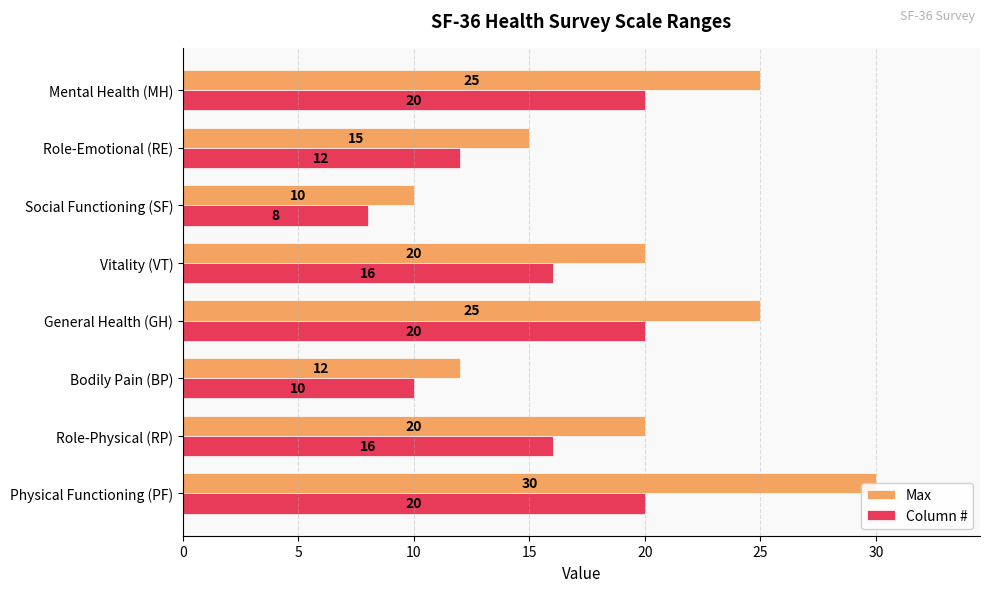

At how many categories does at least one series exceed 16?

5